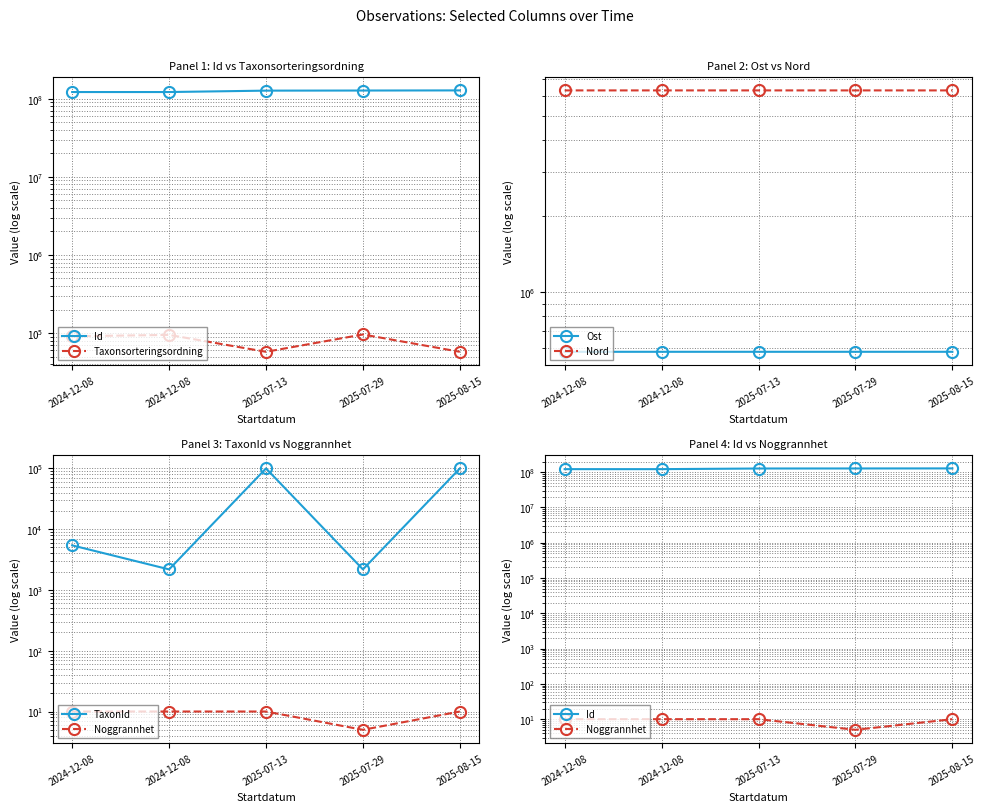

What are all the series names shown in the legend?

Id, Taxonsorteringsordning, Ost, Nord, TaxonId, Noggrannhet